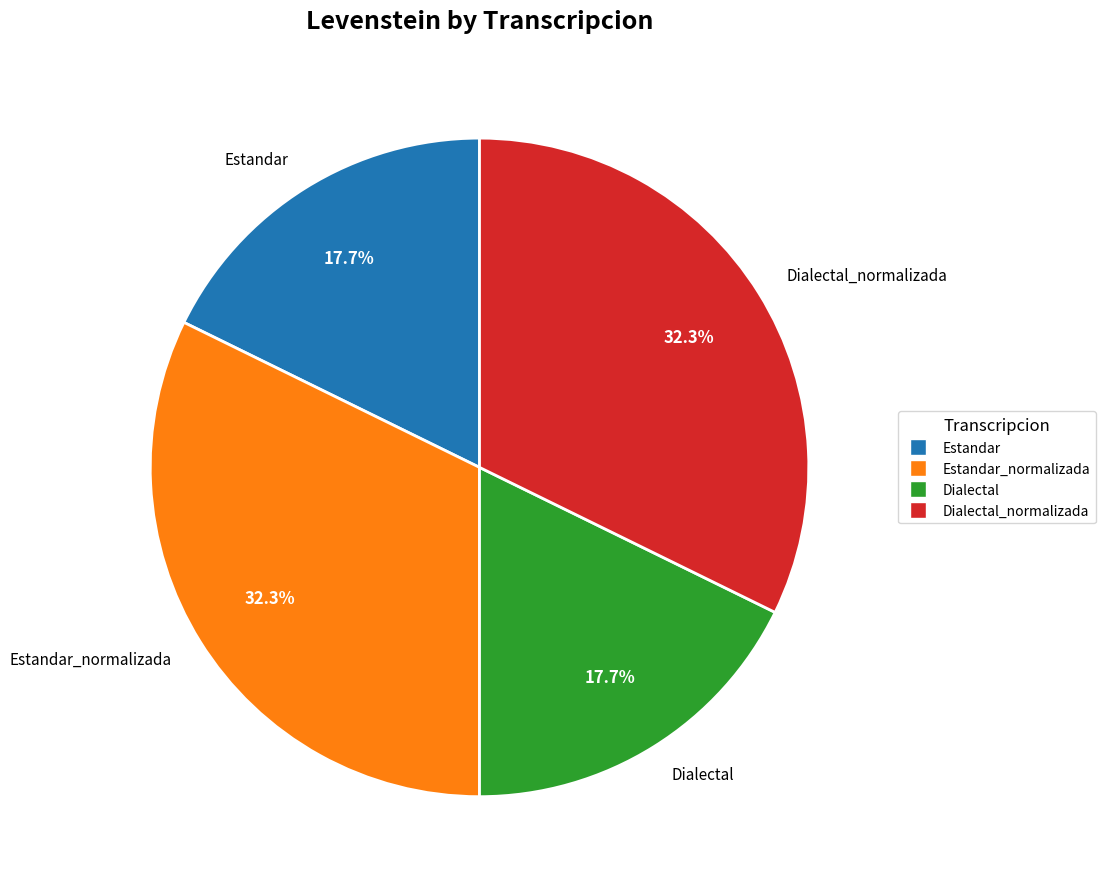

Does Dialectal account for over 50% of the chart?

No